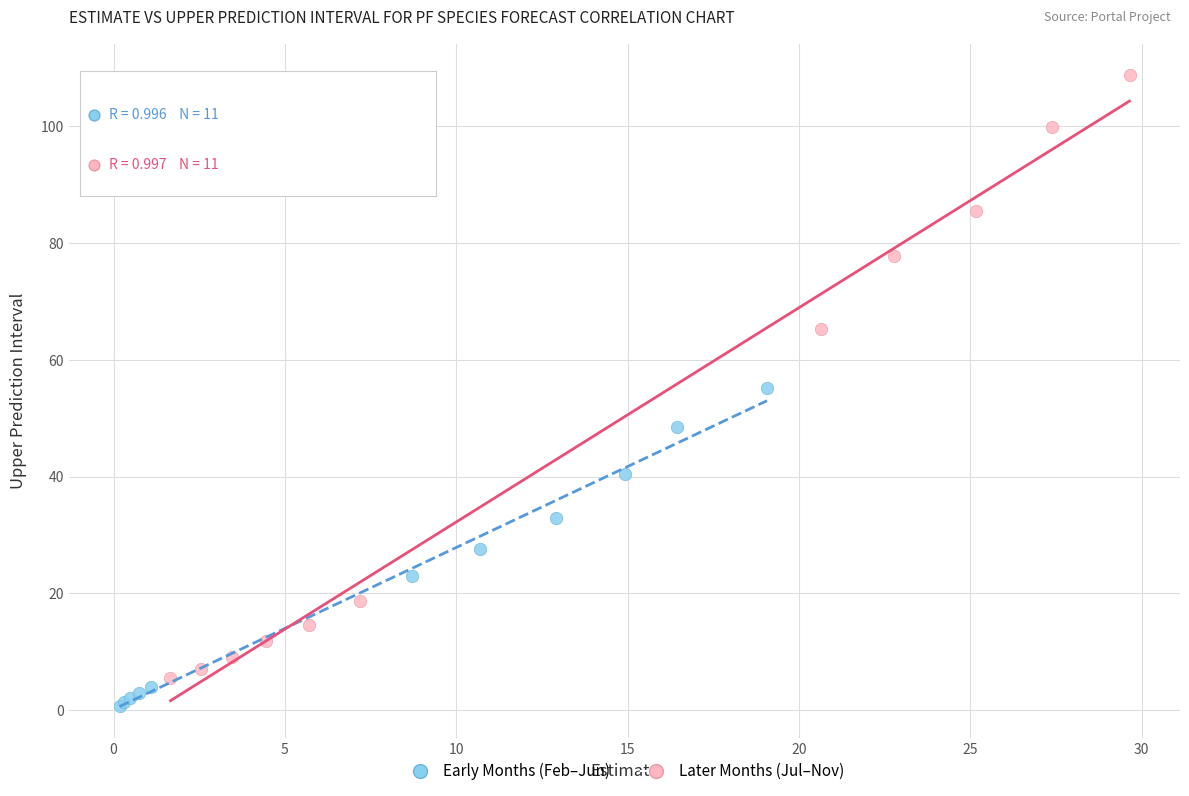

Which series has the largest Y range (max minus min)?

Later Months (Jul–Nov)